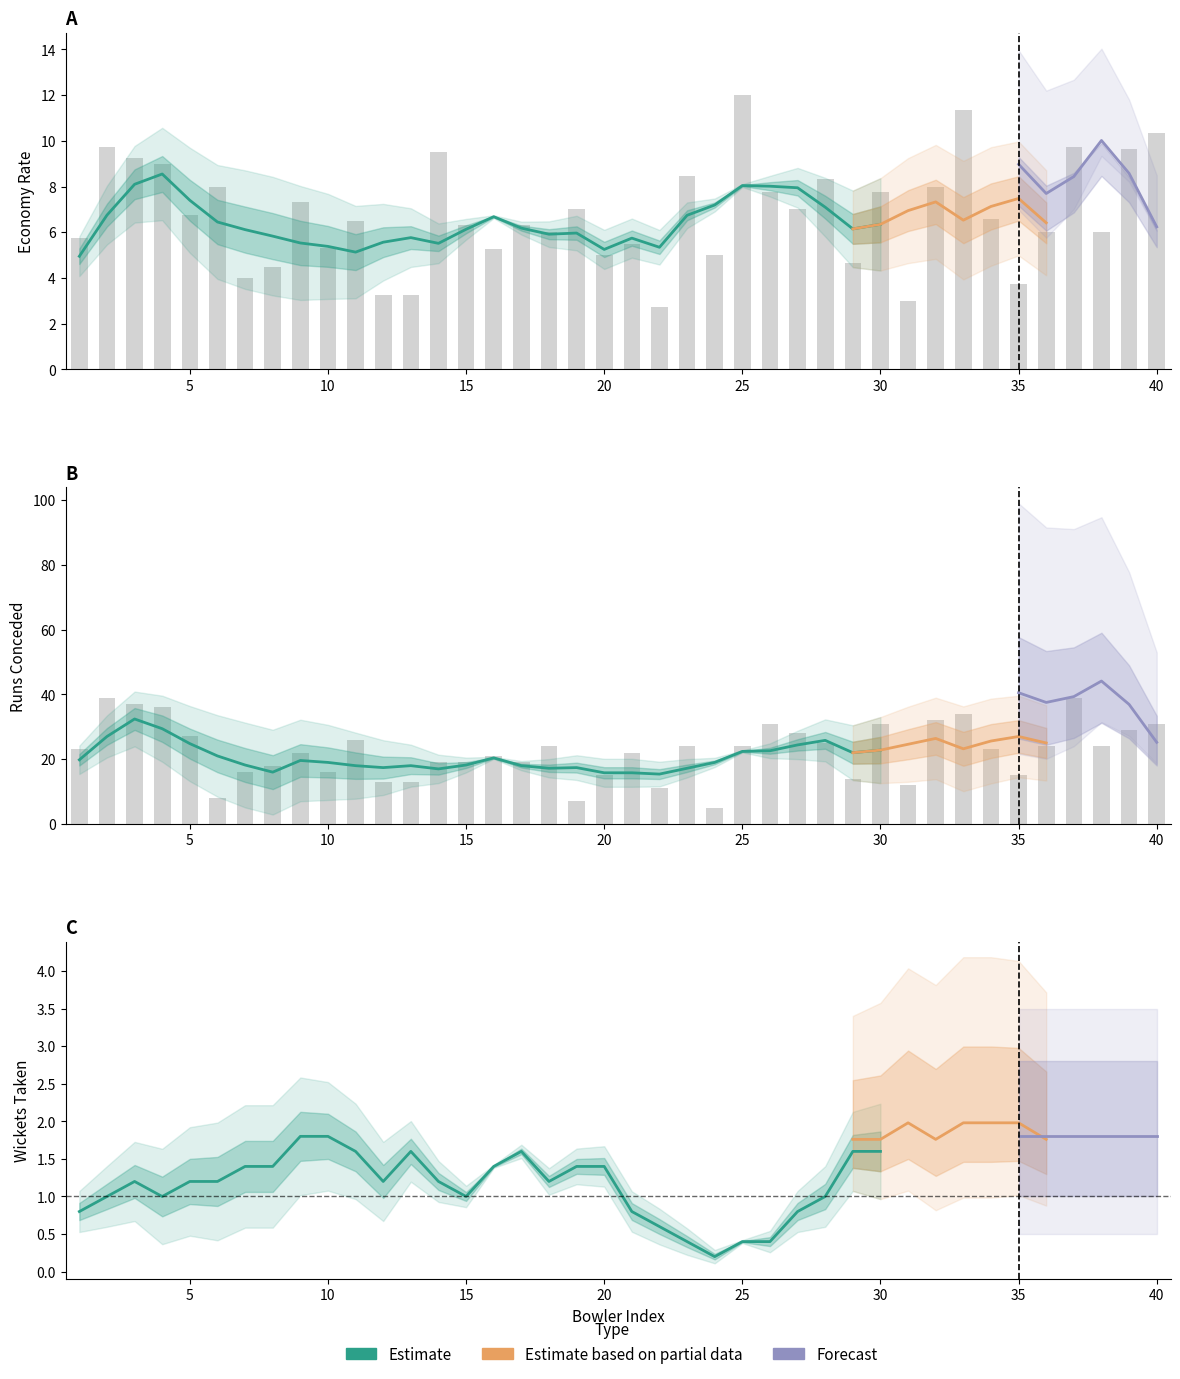

Is the value of wickets at 19 greater than the value of 6s at 8?

Yes